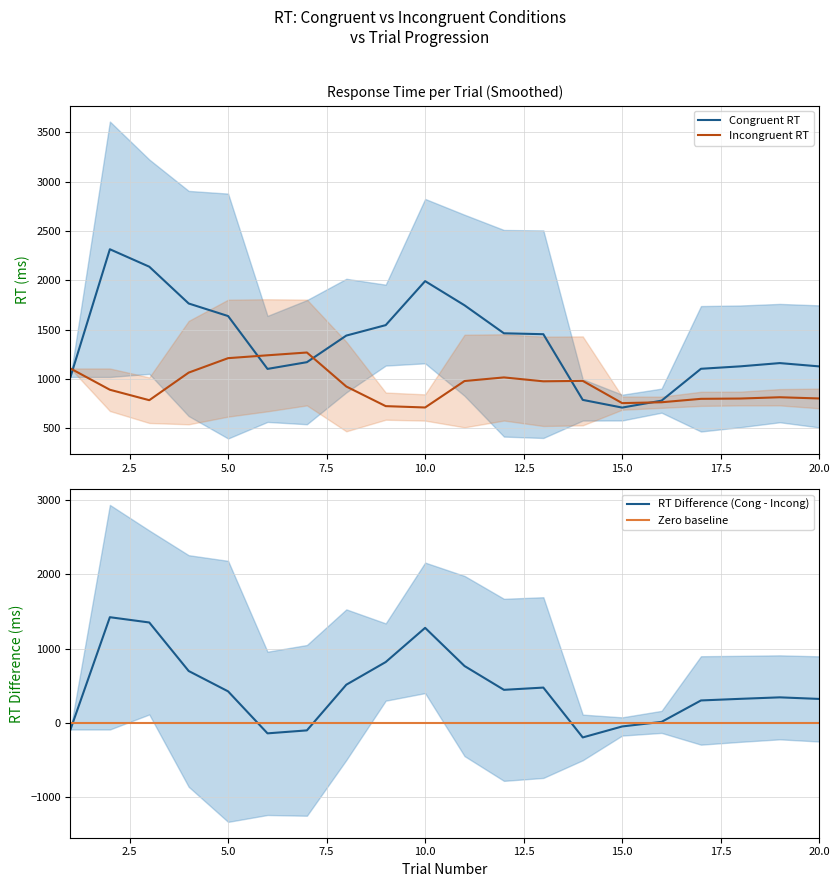

What is the difference between the Congruent RT values at 20.0 and 7.5?

219.2